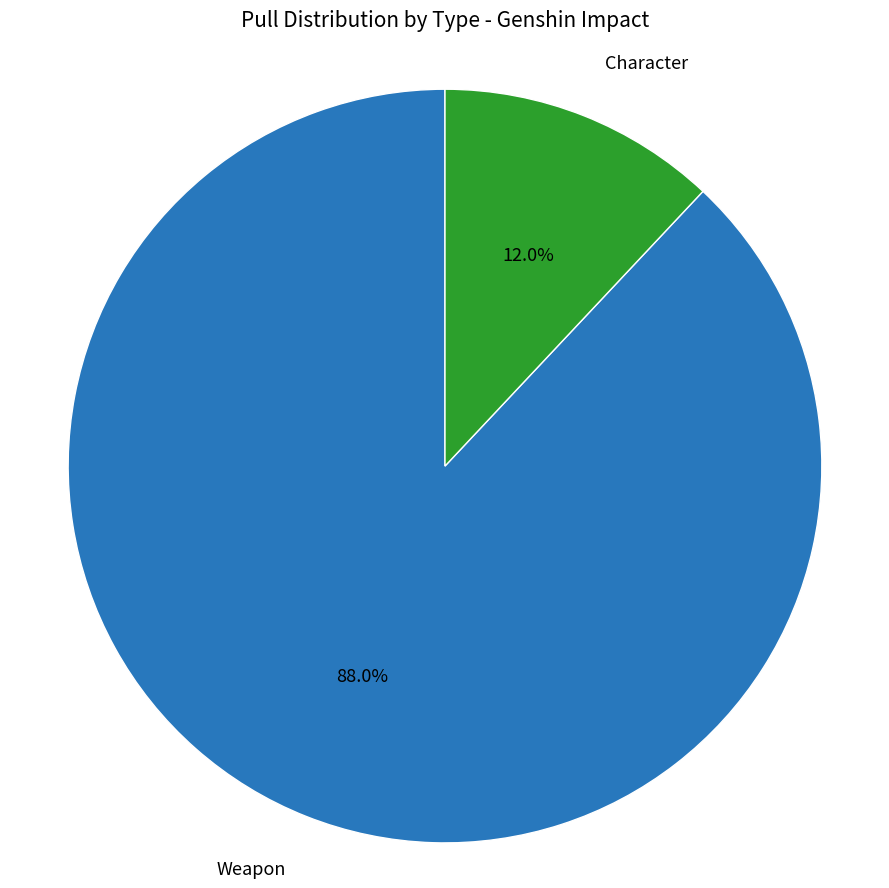

Combined, what portion of the pie is Character and Weapon?

100.0%